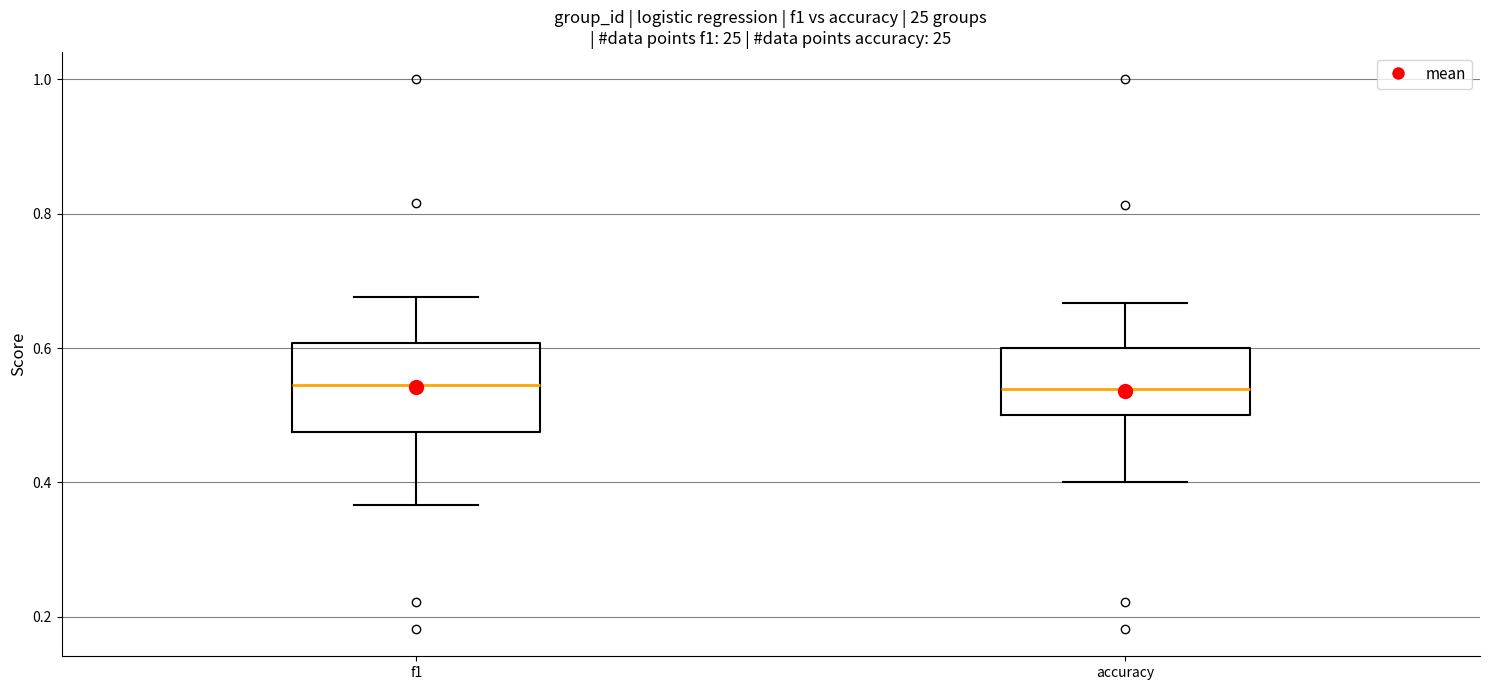

Reading left to right, transcribe this box plot: for each box, give where its median line is, the range the box spans, and where its two whiskers end, as read against the y-axis. The values are not printed on the chart, so give them approximately, as read against the axis.

f1: median 0.54, box 0.48 to 0.60, whiskers 0.36 to 0.68
accuracy: median 0.54, box 0.50 to 0.60, whiskers 0.40 to 0.66